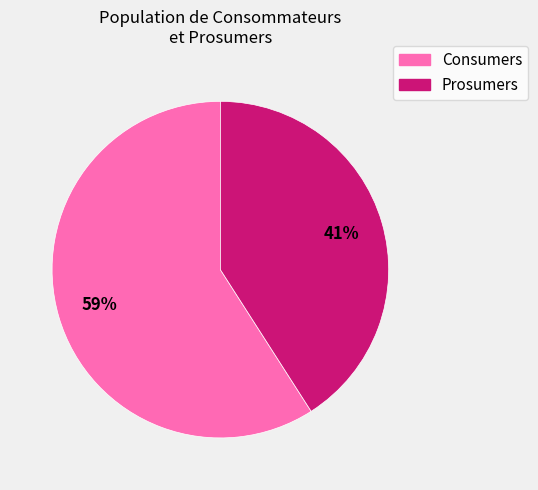

The Consumers slice represents 45% of the pie. True or false?

False